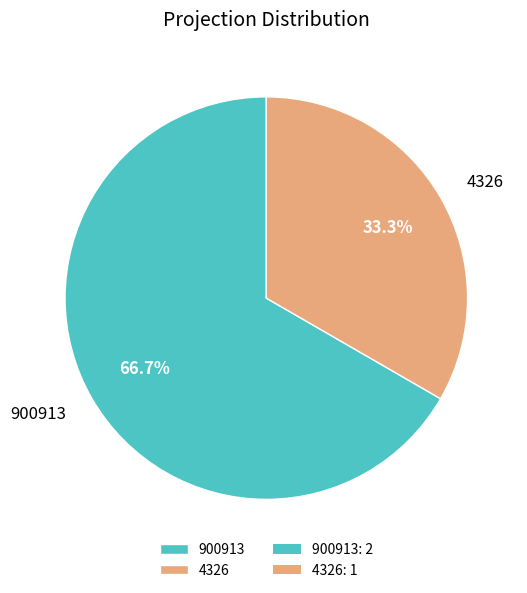

Between 900913 and 4326, which is larger?

900913